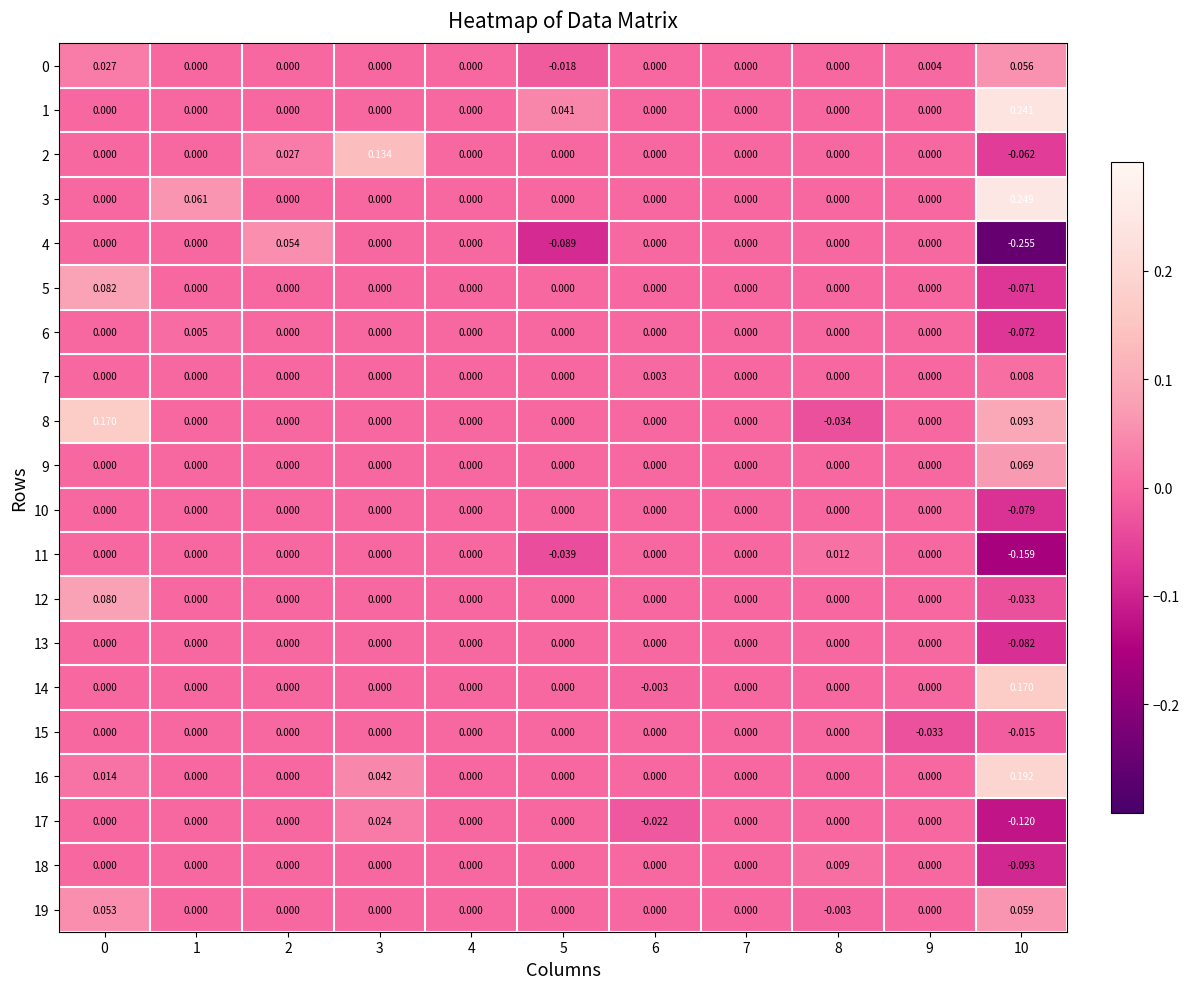

Is the value of 5 at 0 greater than the value of 1 at 9?

Yes